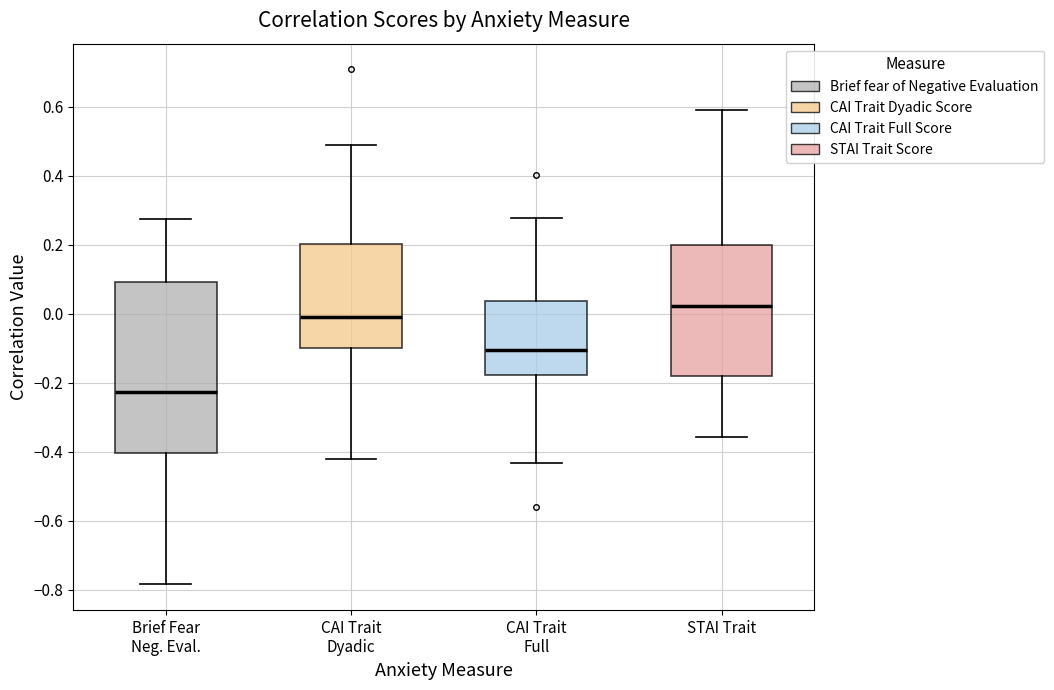

Which box is the tallest, from its lower edge to its upper edge?

Brief Fear Neg. Eval.